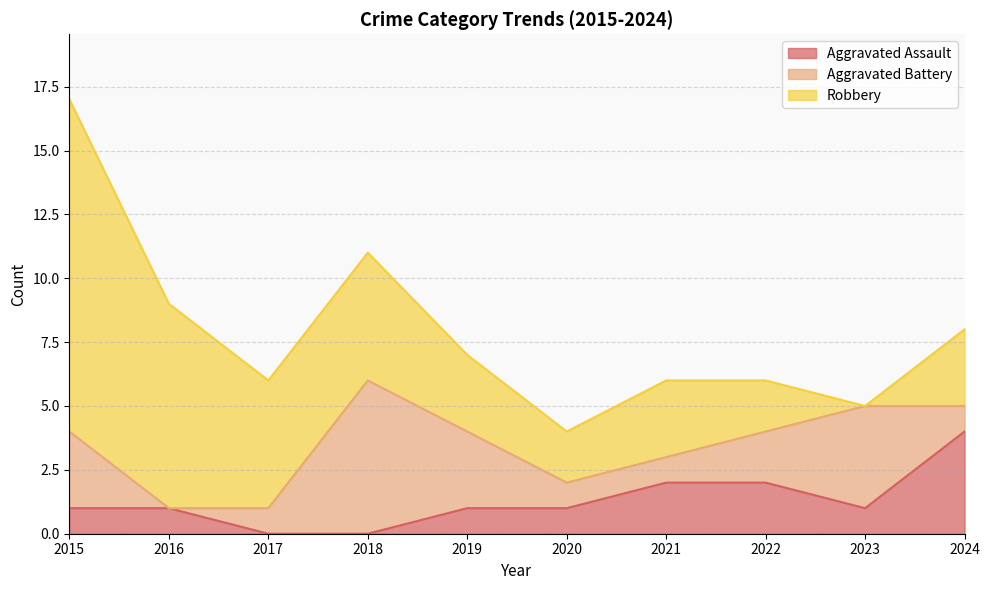

True or false: Aggravated Battery has more than 2 points higher than both neighbors.

False